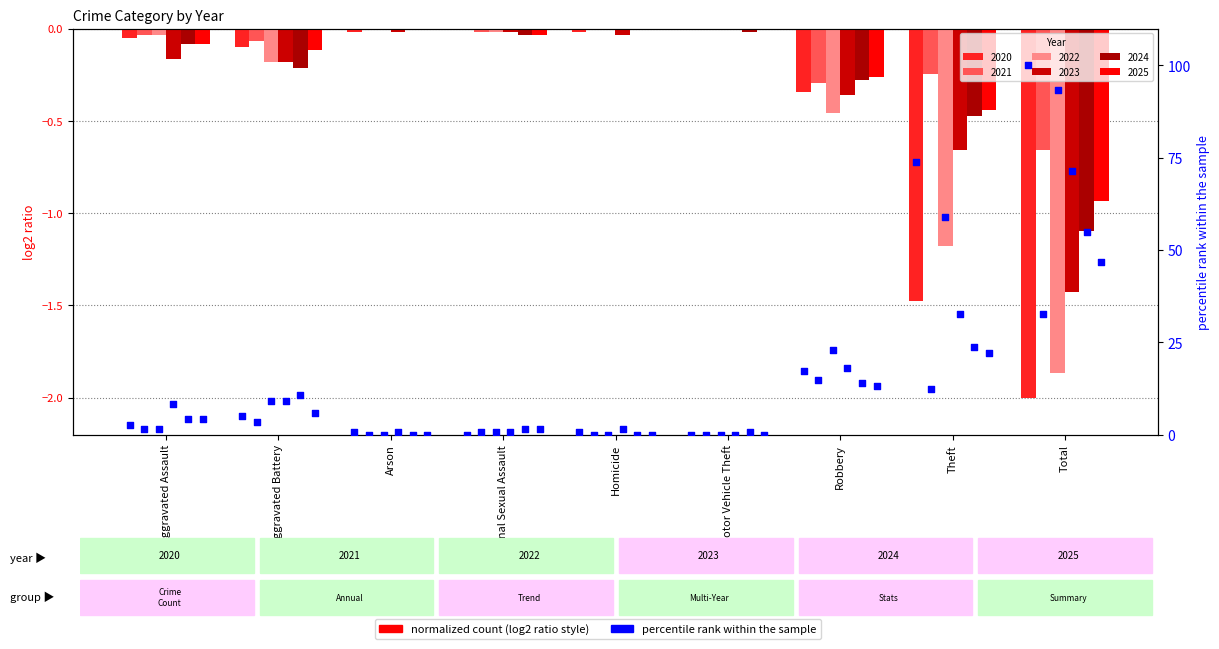

What is the total value across all series at Robbery?

-2.0